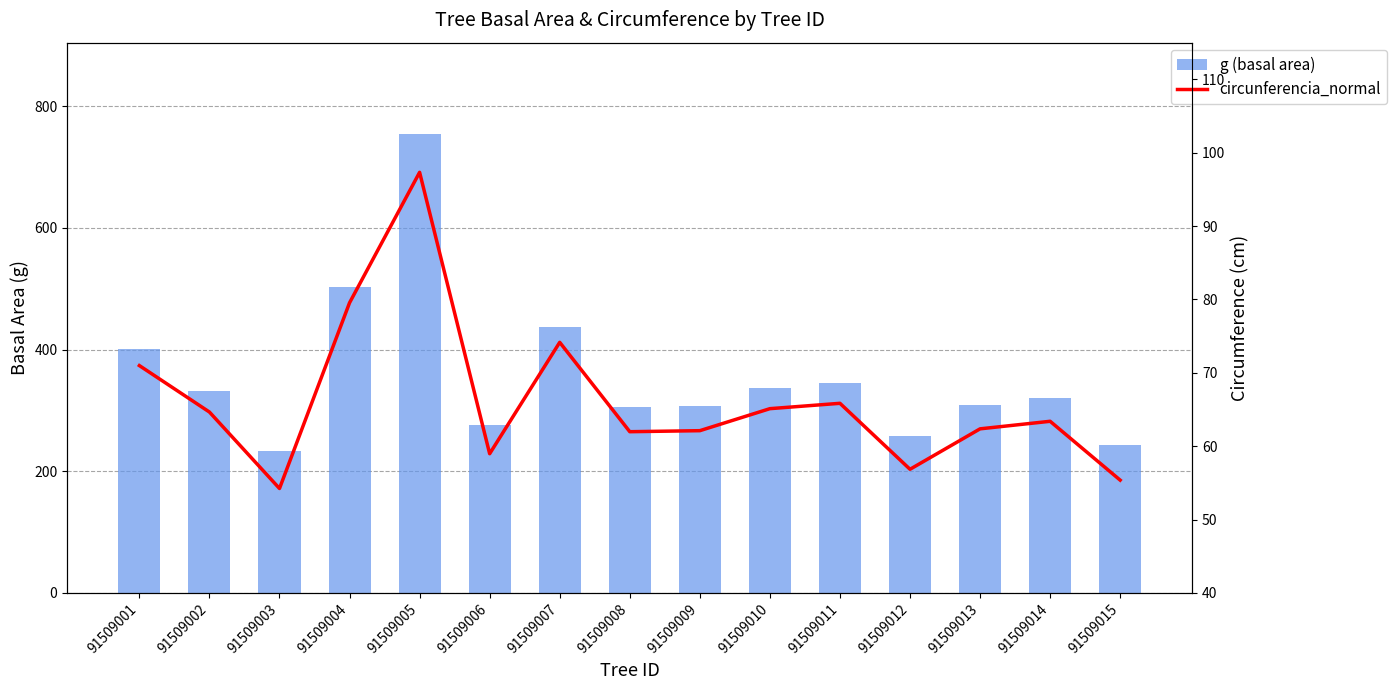

Rank the series at 91509010 from highest to lowest value.

g (basal area), circunferencia_normal